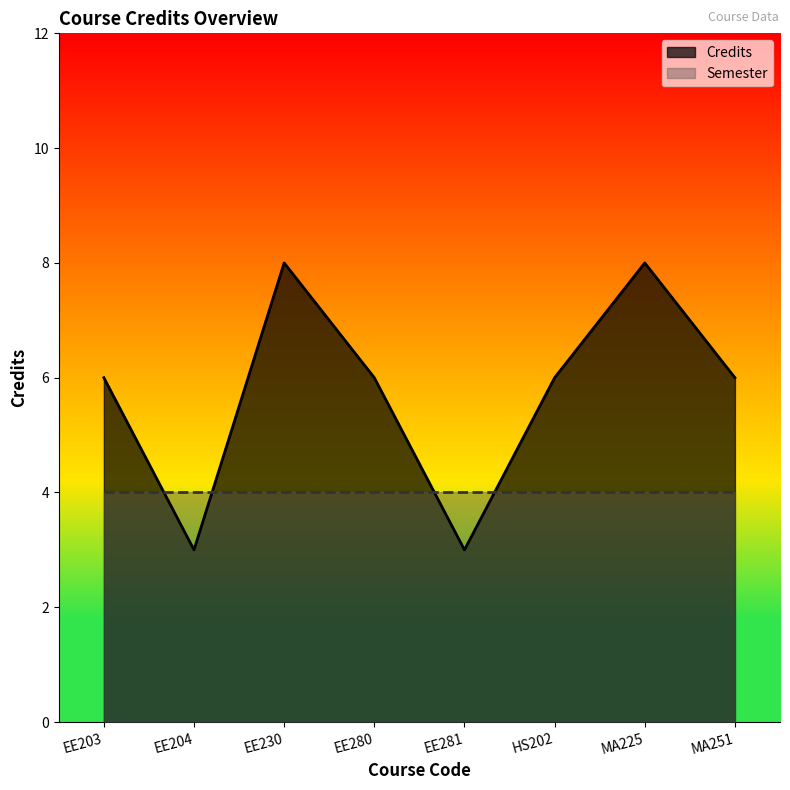

Reading left to right, extract all data points from this chart.

6	3	8	6	3	6	8	6